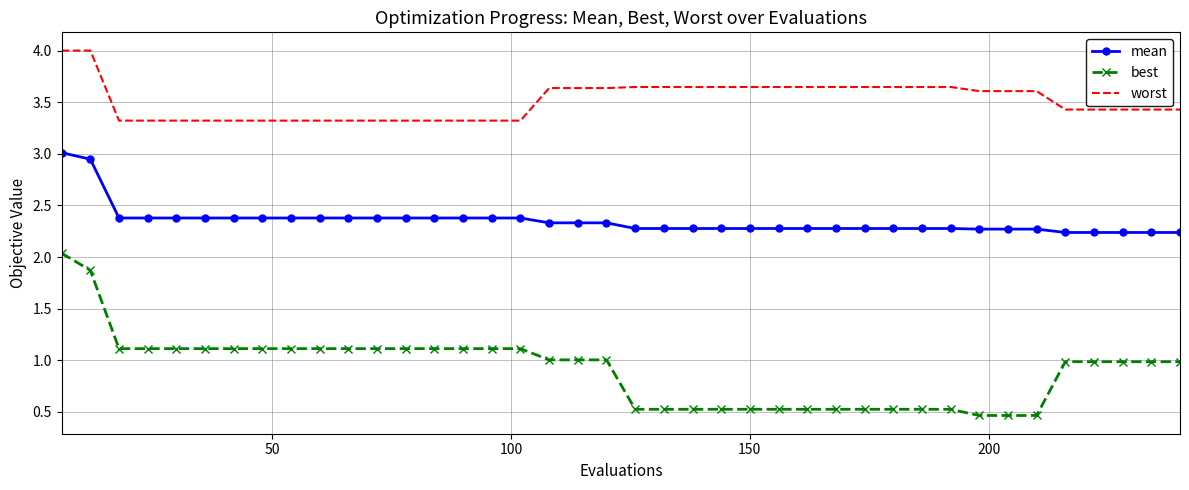

What is the difference between the maximum and minimum values in the worst series?

0.7